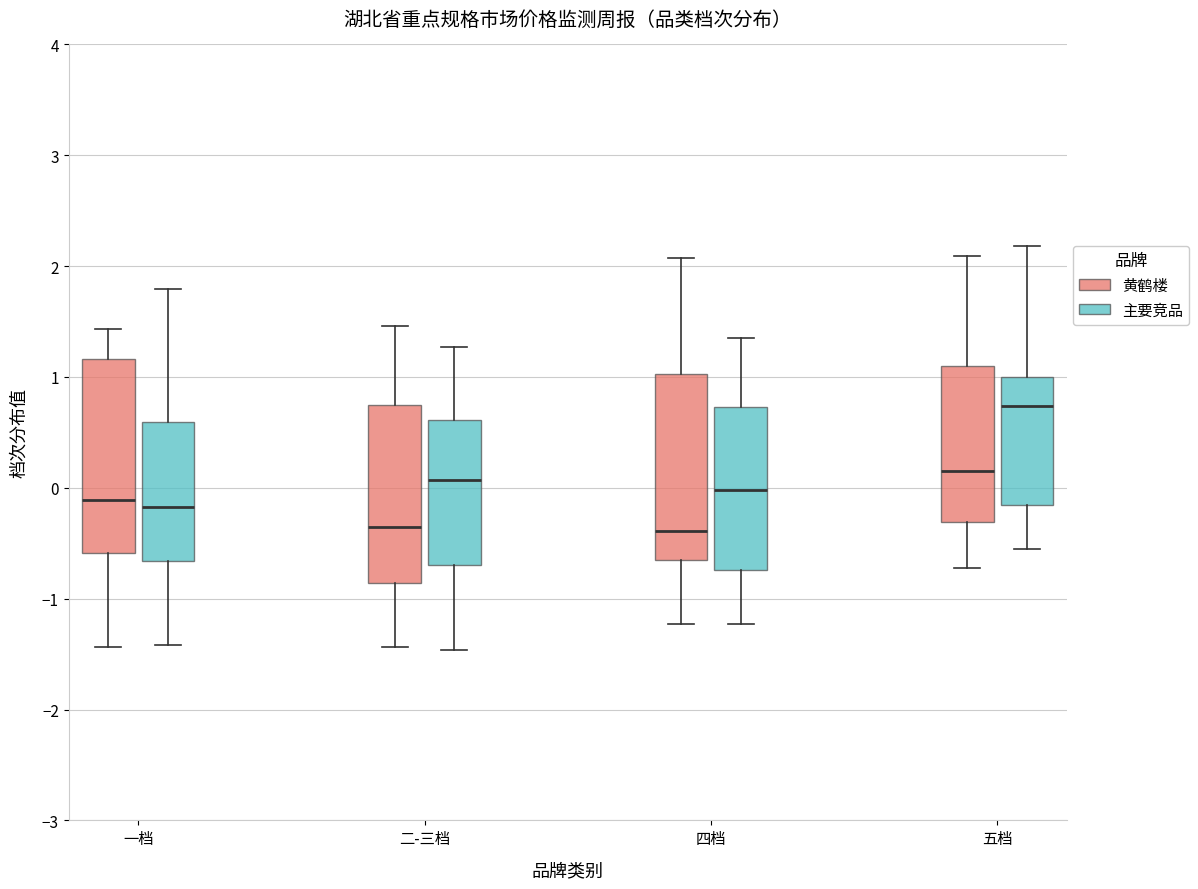

Which box has the highest median line?

五档 (主要竞品)